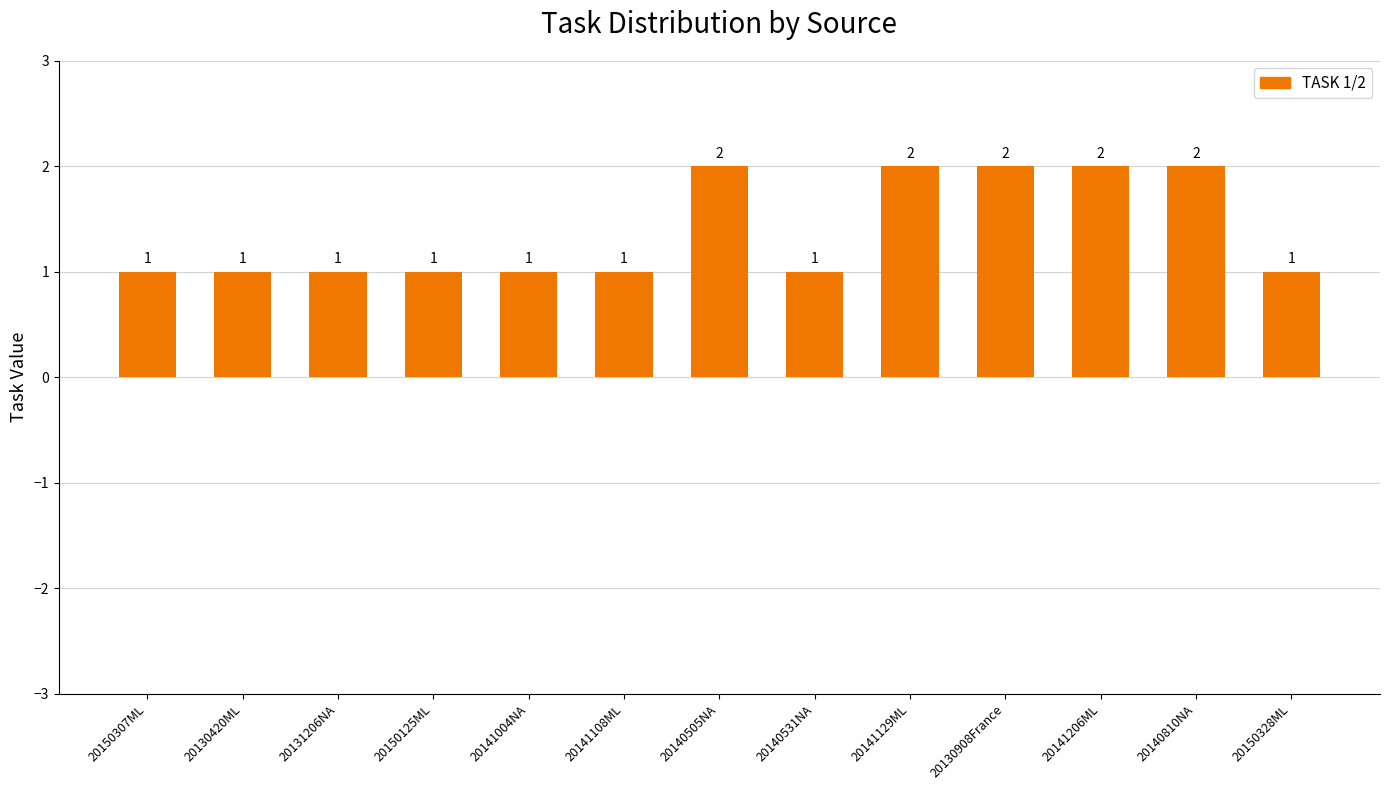

What is the sum of all values?

18